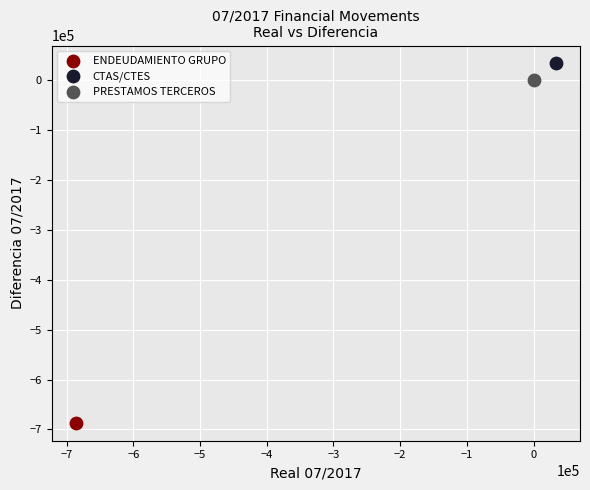

Which series reaches the minimum Y coordinate?

ENDEUDAMIENTO GRUPO